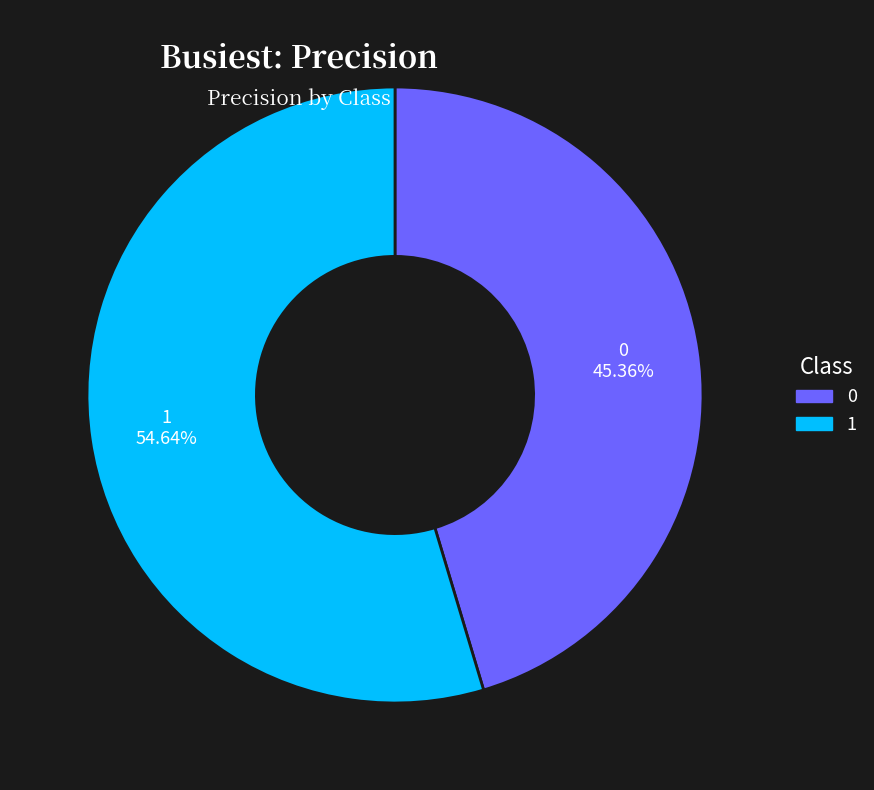

Which category has the biggest portion of the pie?

1